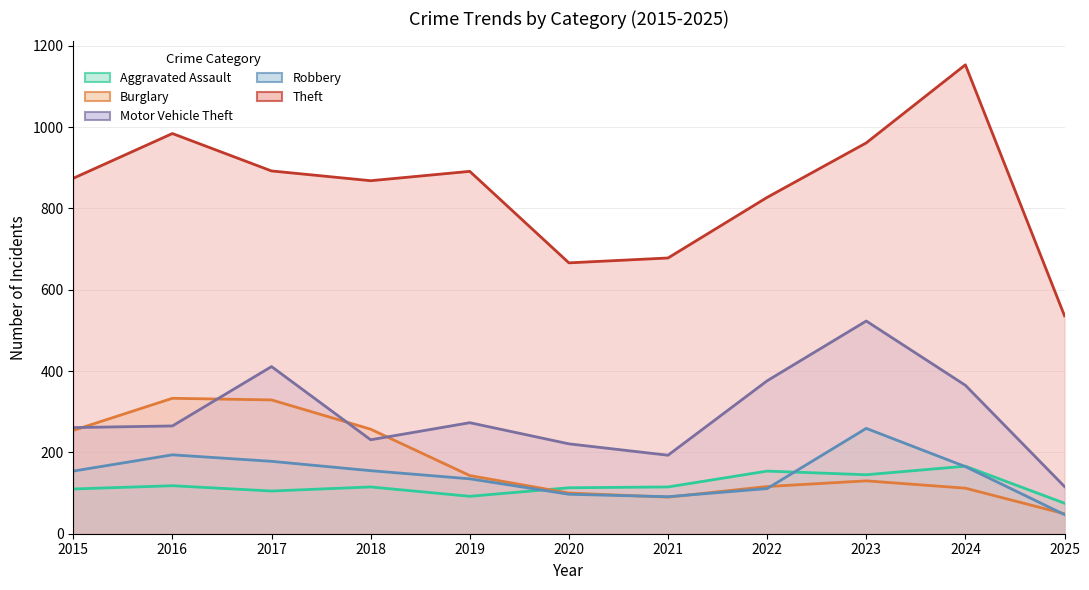

What are all the series names shown in the legend?

Aggravated Assault, Burglary, Motor Vehicle Theft, Robbery, Theft